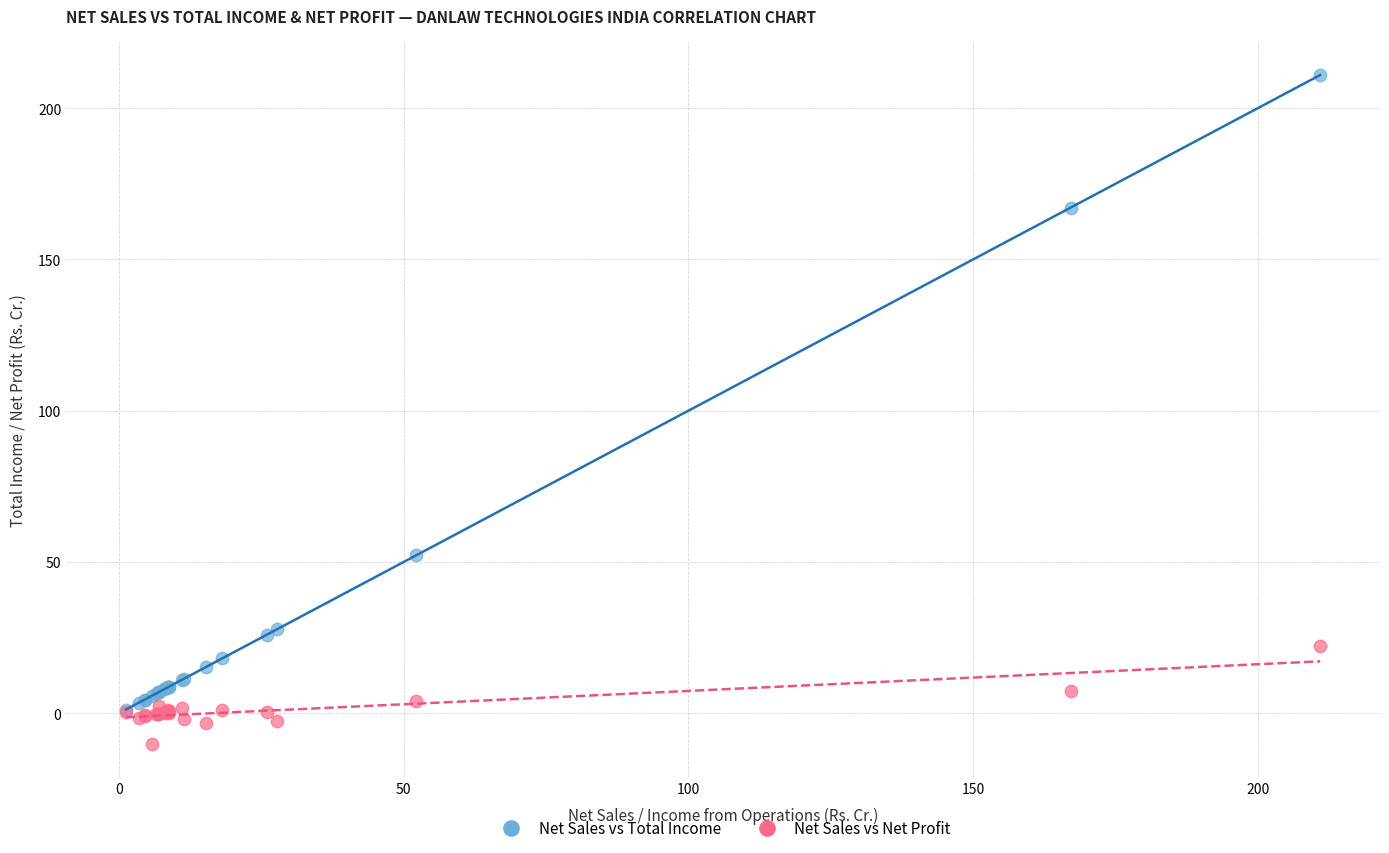

Which series has the largest Y range (max minus min)?

Net Sales vs Total Income